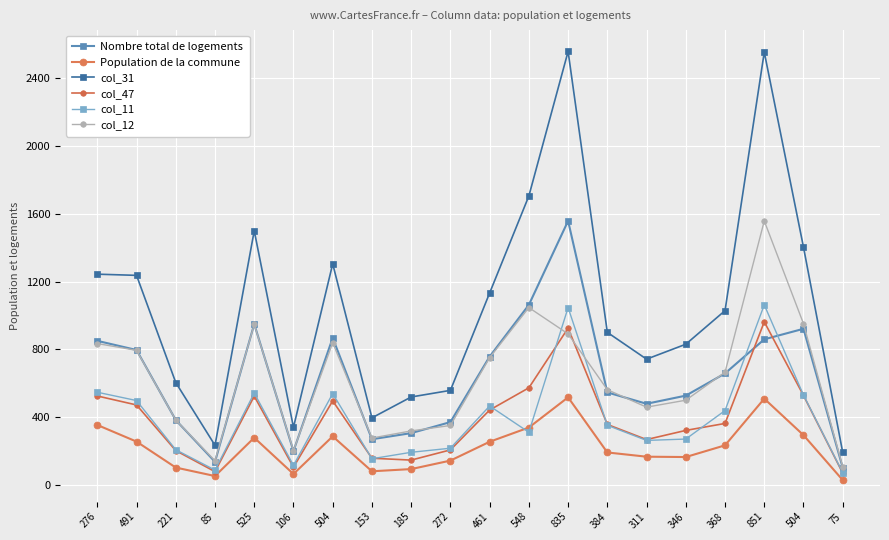

What is the value of the Population de la commune point at the 20th from the left?

30